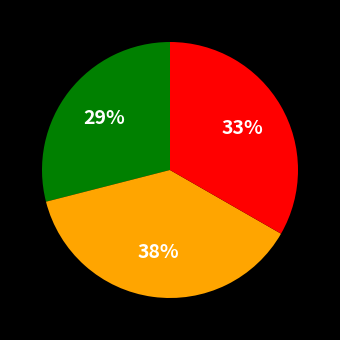

Count the number of slices in the pie.

3